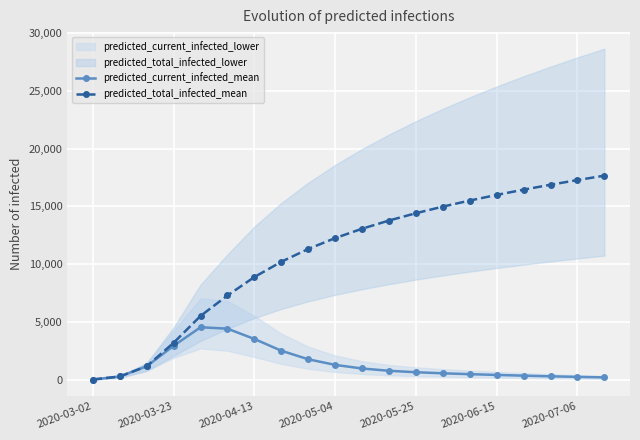

What is the maximum value for predicted_current_infected_mean?

4556